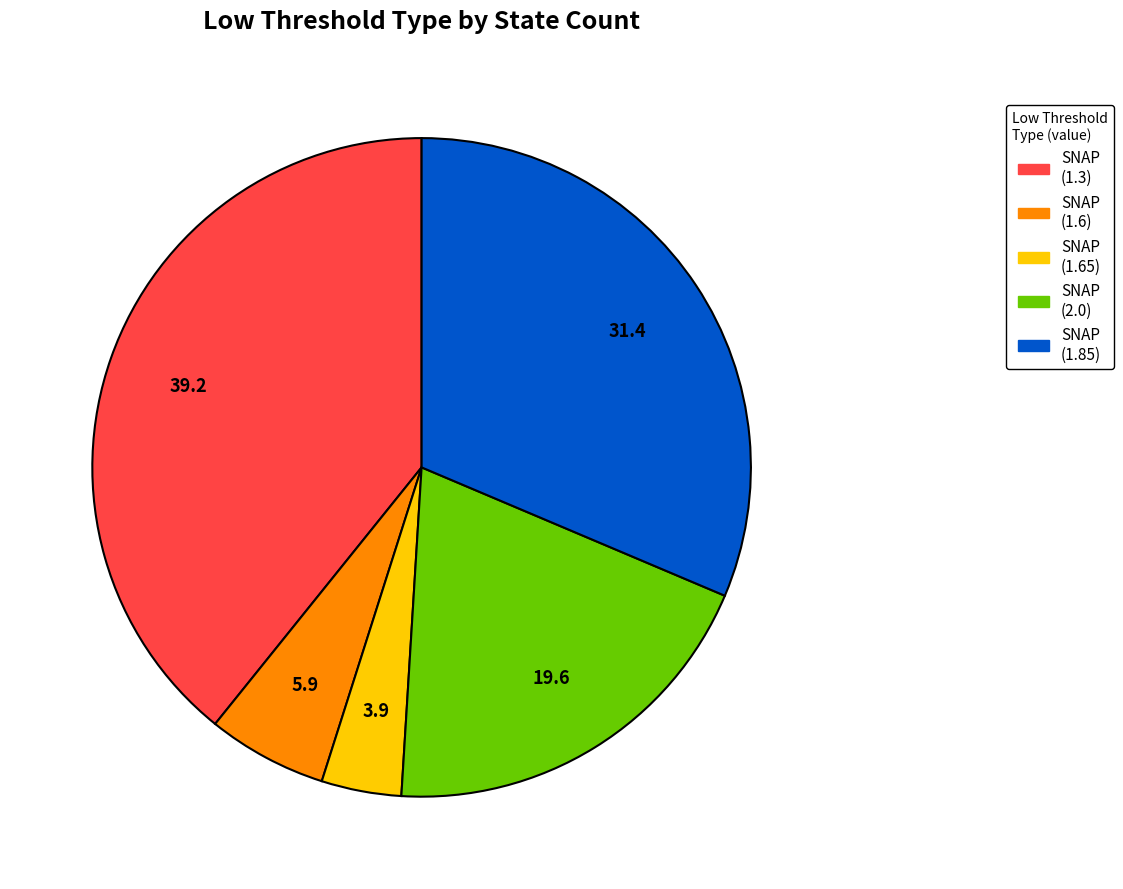

Is there a majority slice in this chart?

No